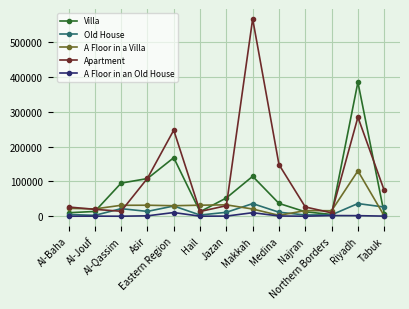

Which series has the largest range (max minus min)?

Apartment